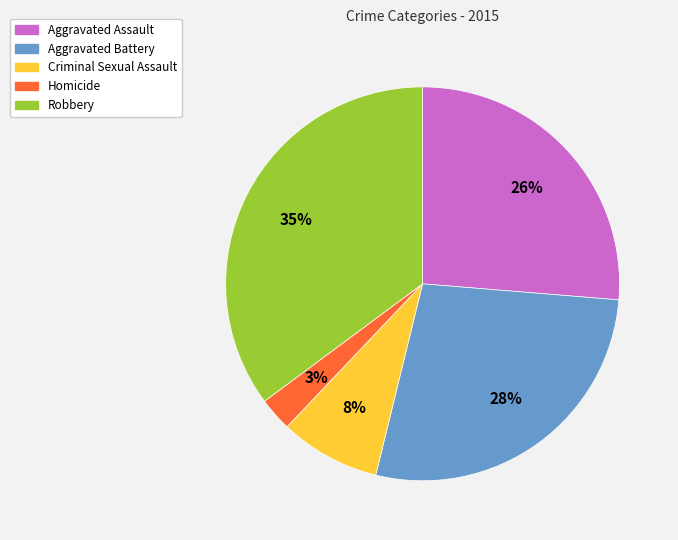

To the nearest percent, what is the difference between the largest and smallest slice percentages?

32%